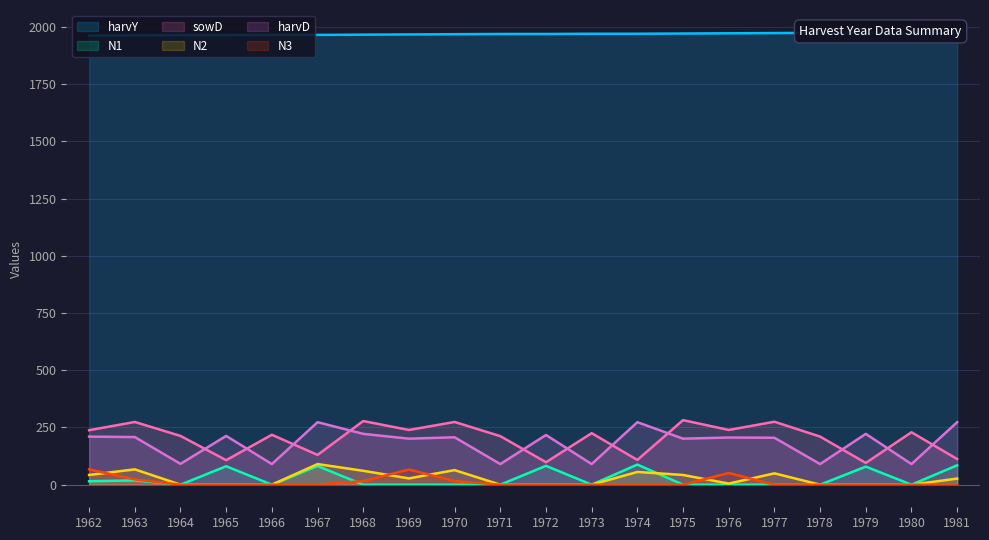

What is the sum of the harvD values at 1980 and 1974?

363.0